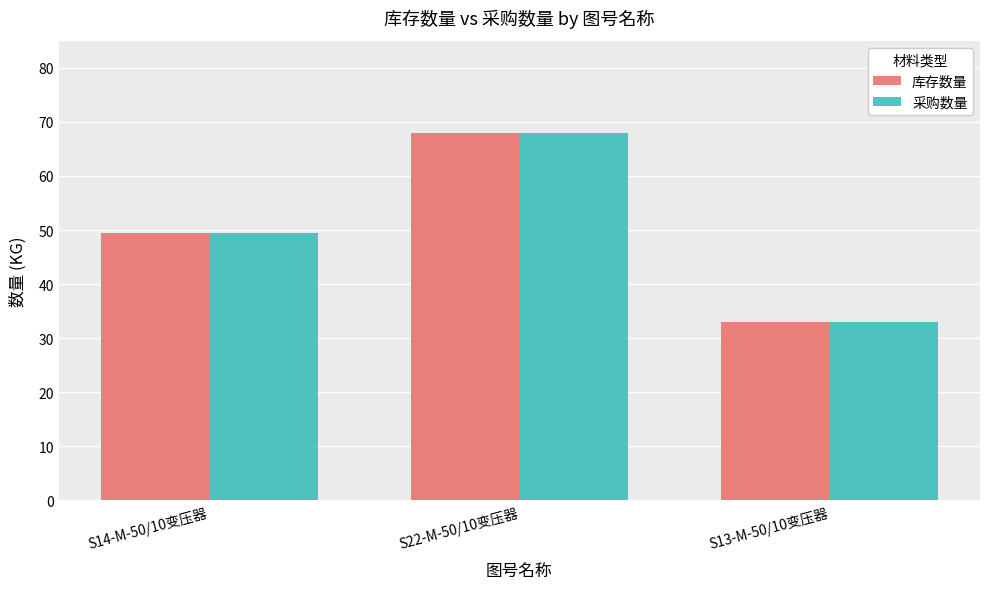

True or false: 采购数量 has a value of 68.0 at S22-M-50/10变压器.

True